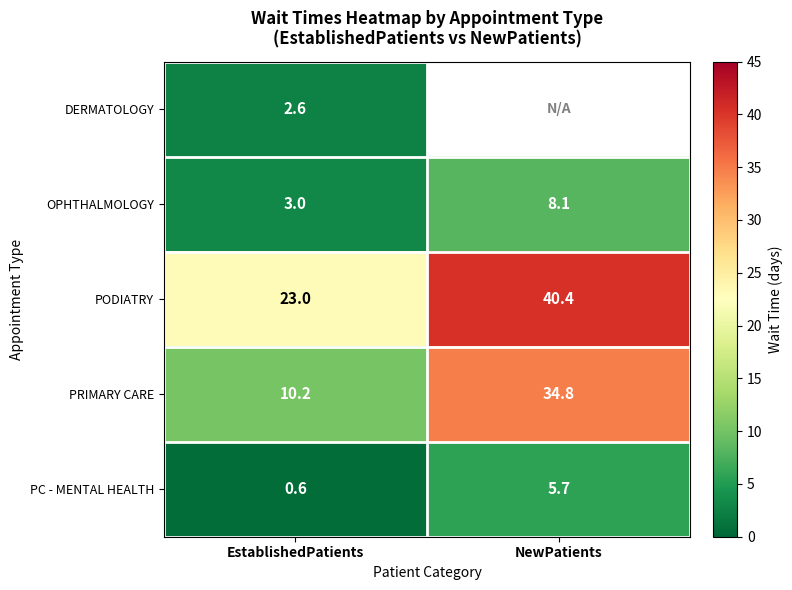

What is the sum of the PC - MENTAL HEALTH values at EstablishedPatients and NewPatients?

6.3